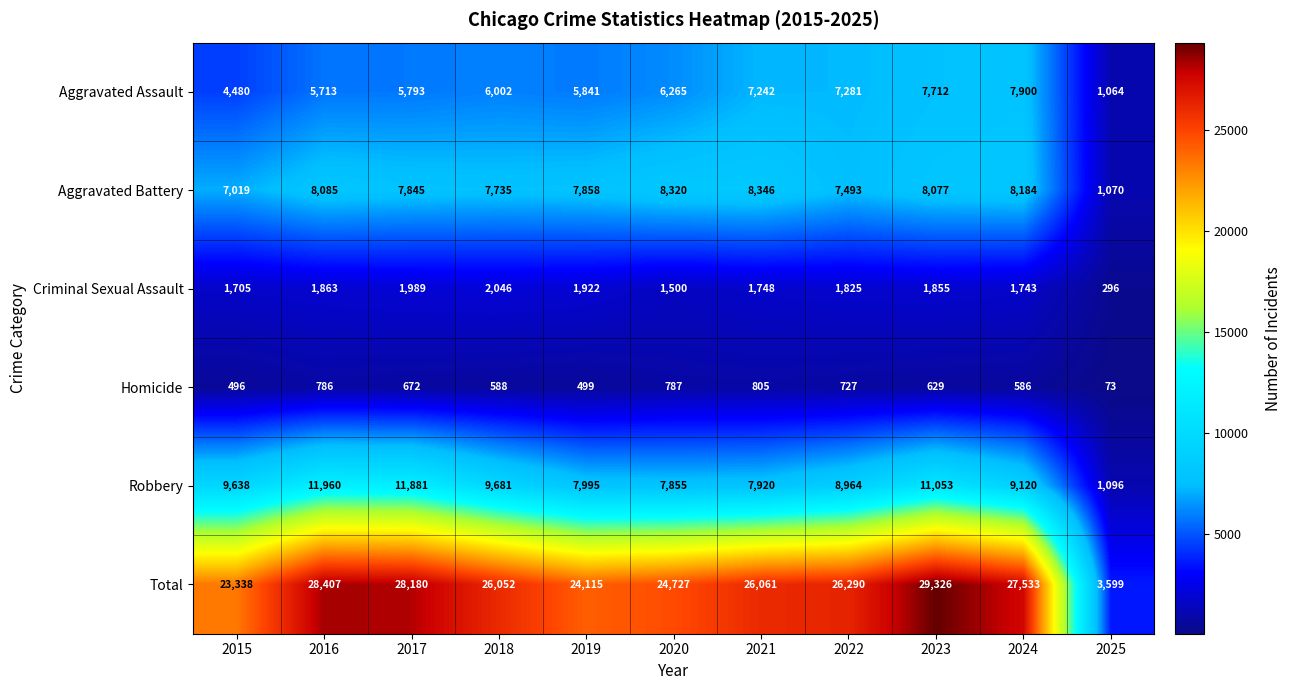

At which label is Total closest to 16462?

2015